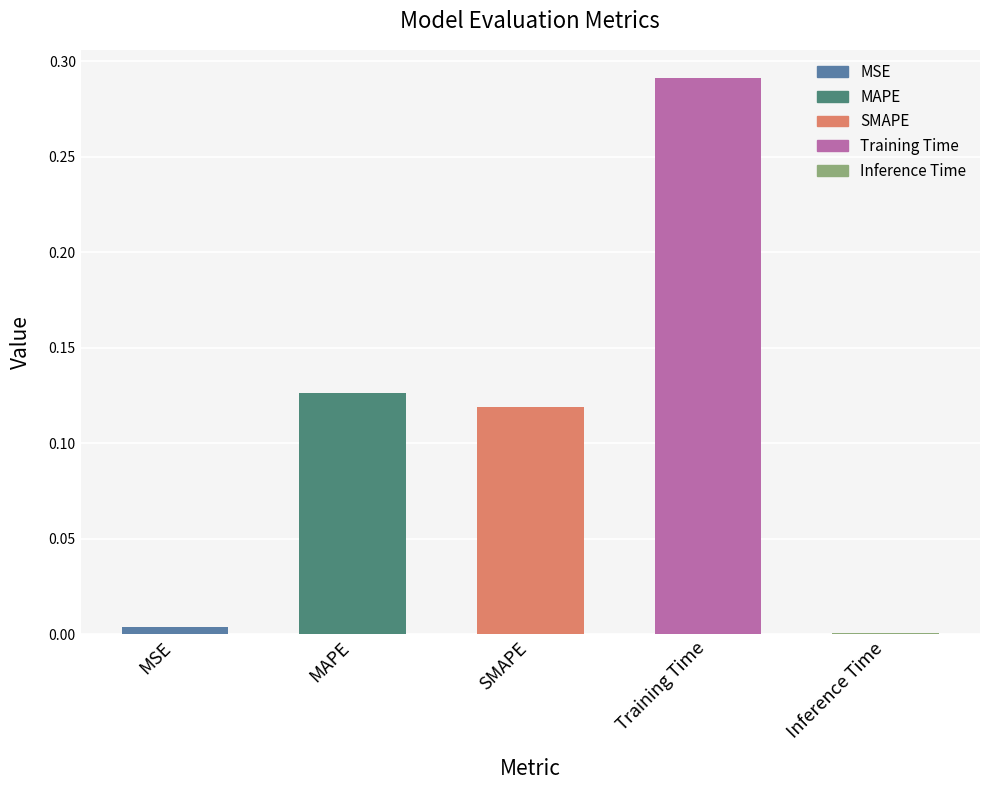

The chart shows a value of 0.0 at Inference Time. True or false?

True